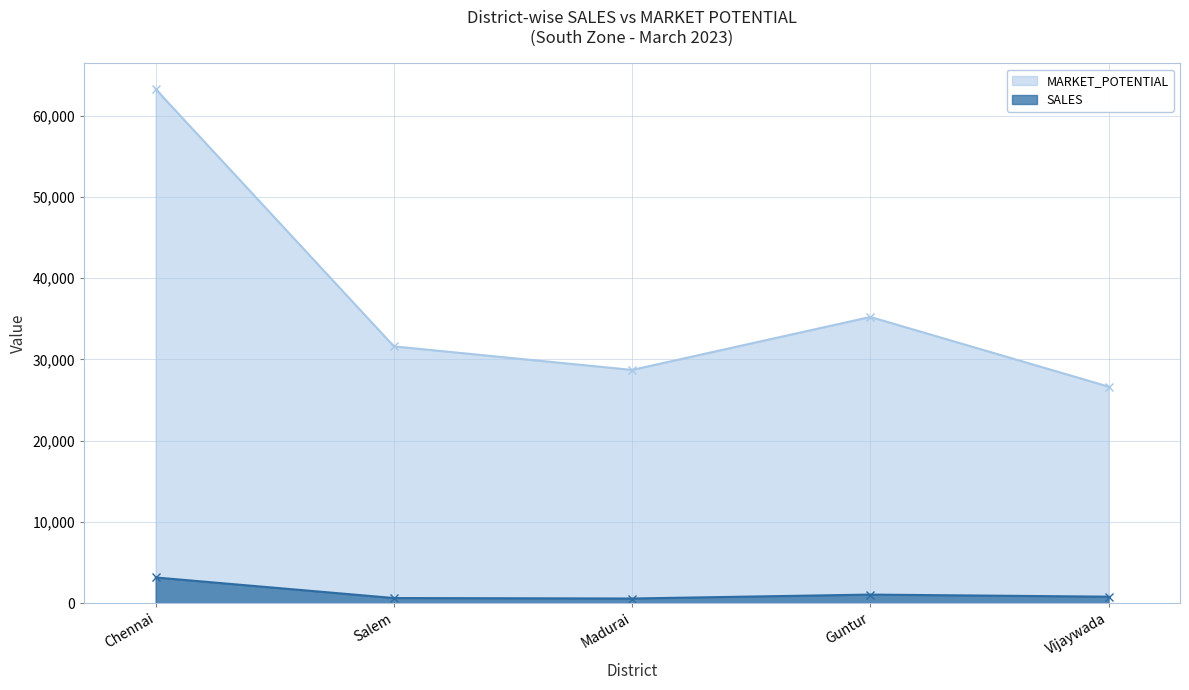

Count the number of categories in the chart.

5